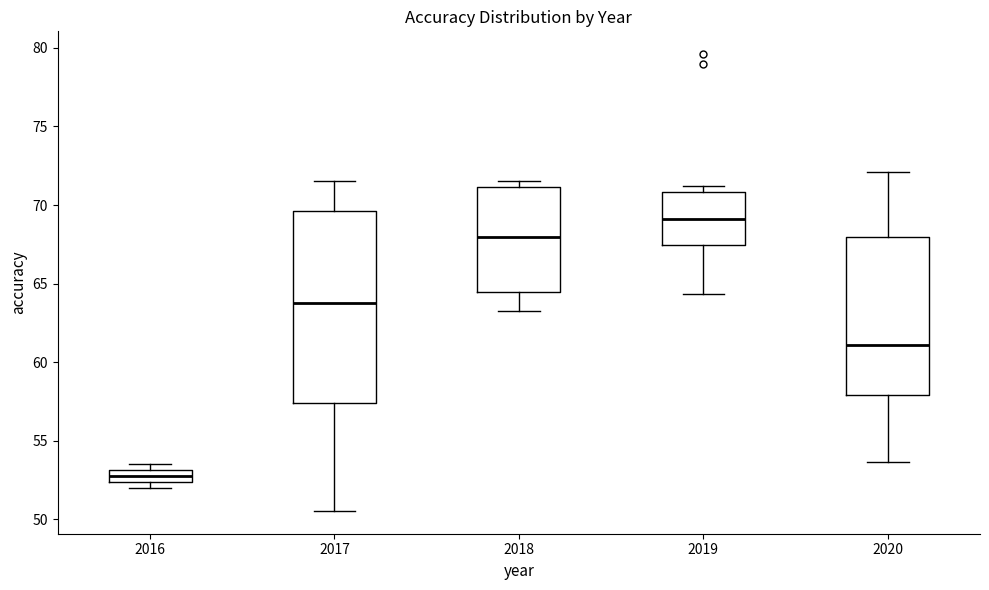

Where does the median line of the box at x = 2018 sit on the y-axis? The values are not printed on the chart, so give them approximately, as read against the axis.

68.0